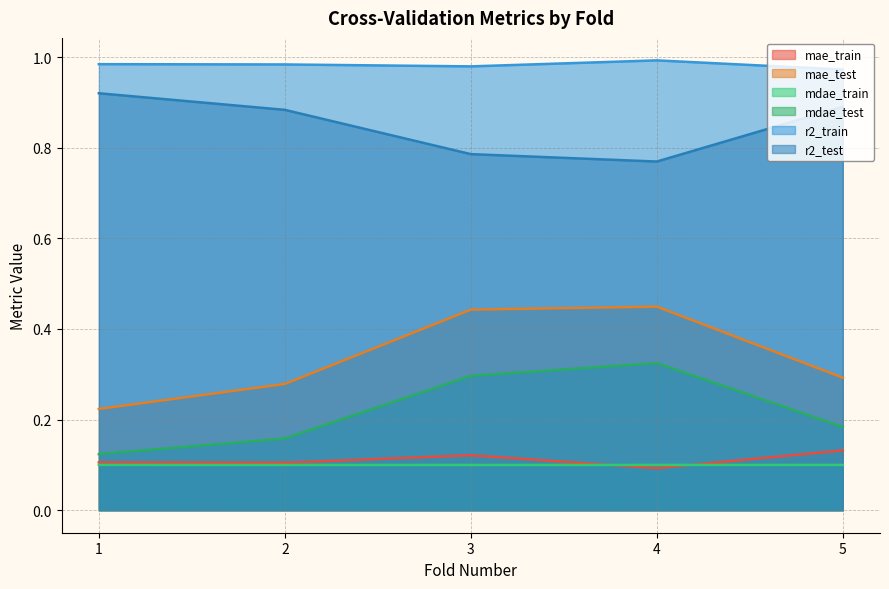

Reading right to left, transcribe all the data shown in this chart.

mae_train: 0.1	0.1	0.1	0.1	0.1
mae_test: 0.3	0.4	0.4	0.3	0.2
mdae_train: 0.1	0.1	0.1	0.1	0.1
mdae_test: 0.2	0.3	0.3	0.2	0.1
r2_train: 1.0	1.0	1.0	1.0	1.0
r2_test: 0.9	0.8	0.8	0.9	0.9